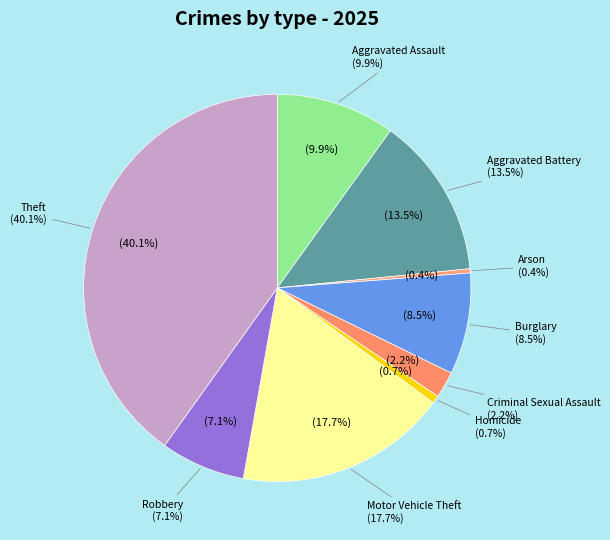

Is the sum of Robbery and Theft greater than half?

No